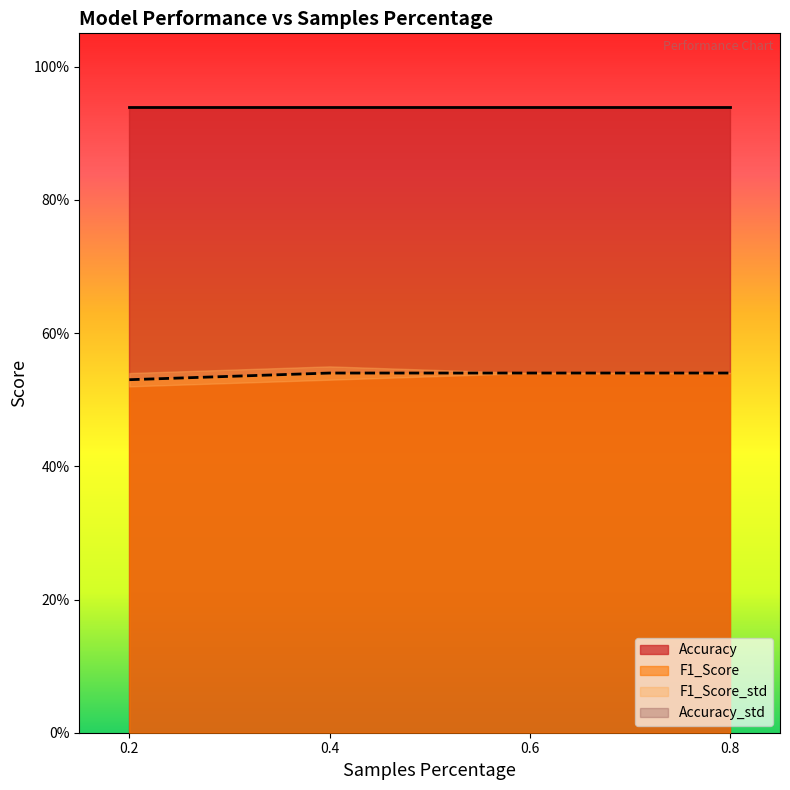

True or false: Accuracy has more than 0 interior local peaks.

False